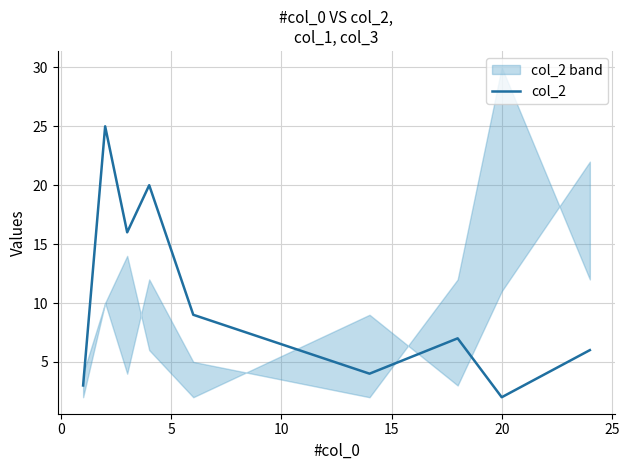

What is the sum of the values at 15 and 20?

13